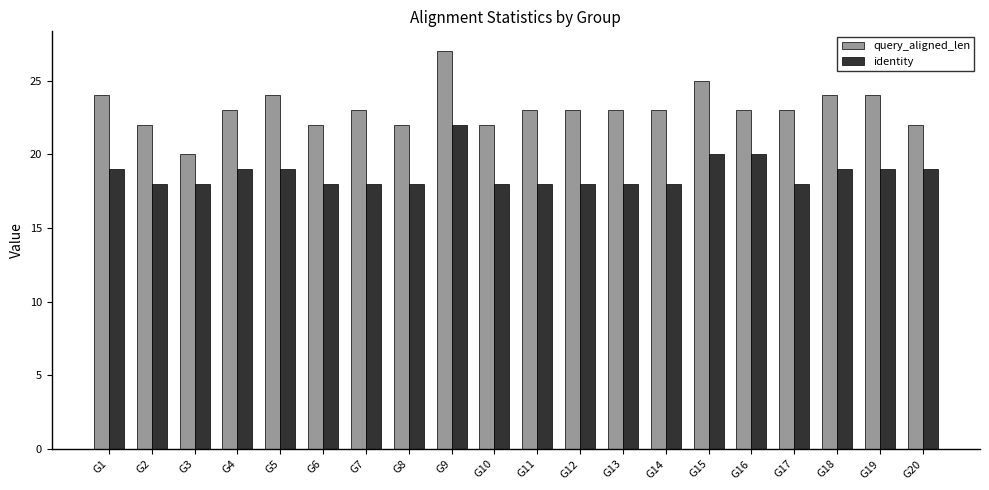

What is the sum of the identity values at G18 and G10?

37